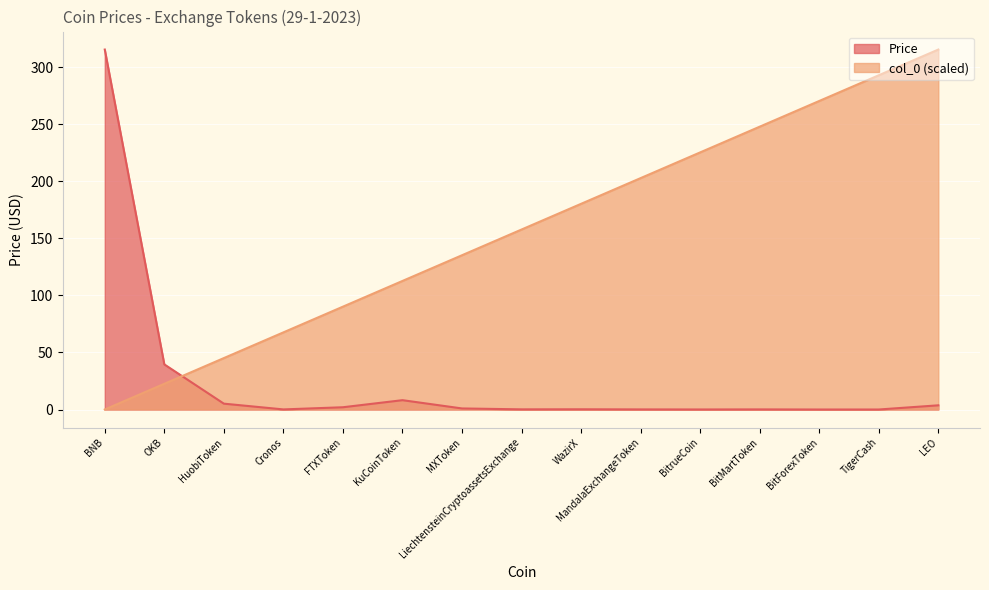

How many lines are shown in the chart?

2